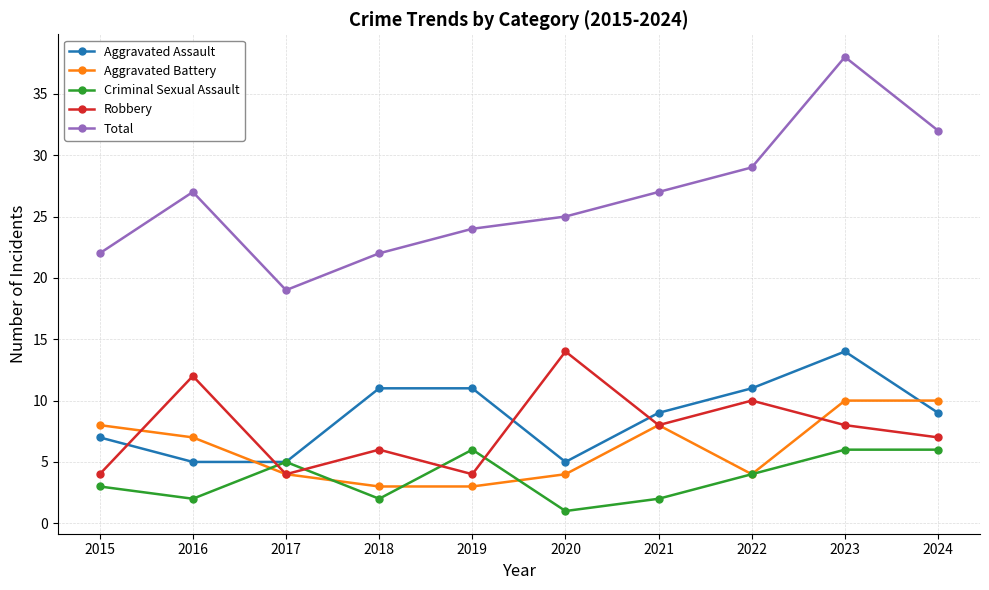

True or false: Robbery and Total cross at least once.

False